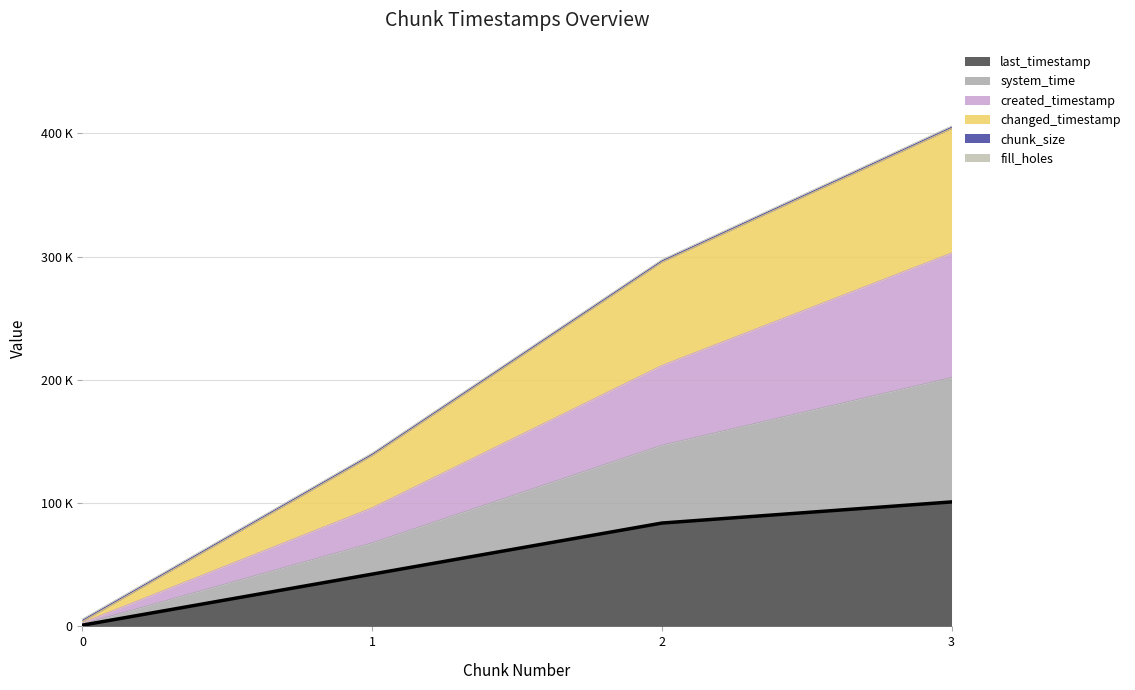

At which category does the chart reach its peak across all series?

3